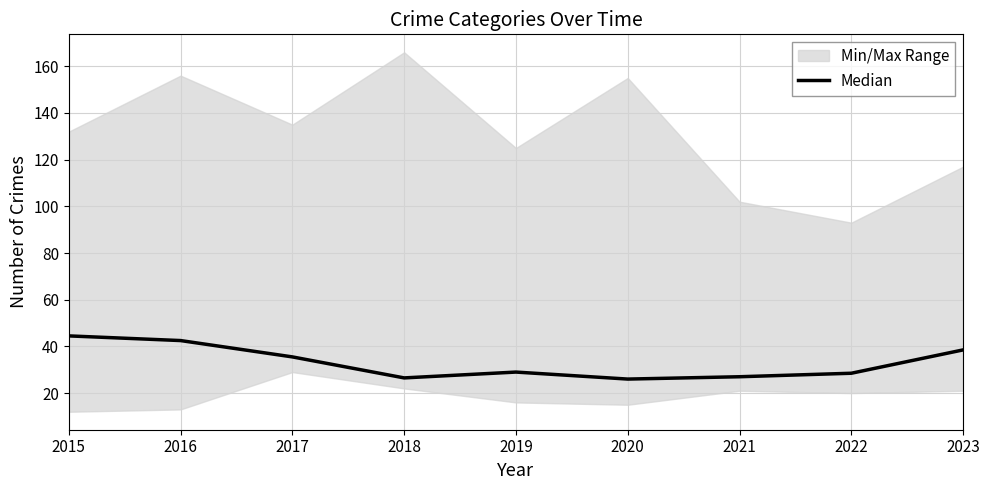

What is the average value?

33.1